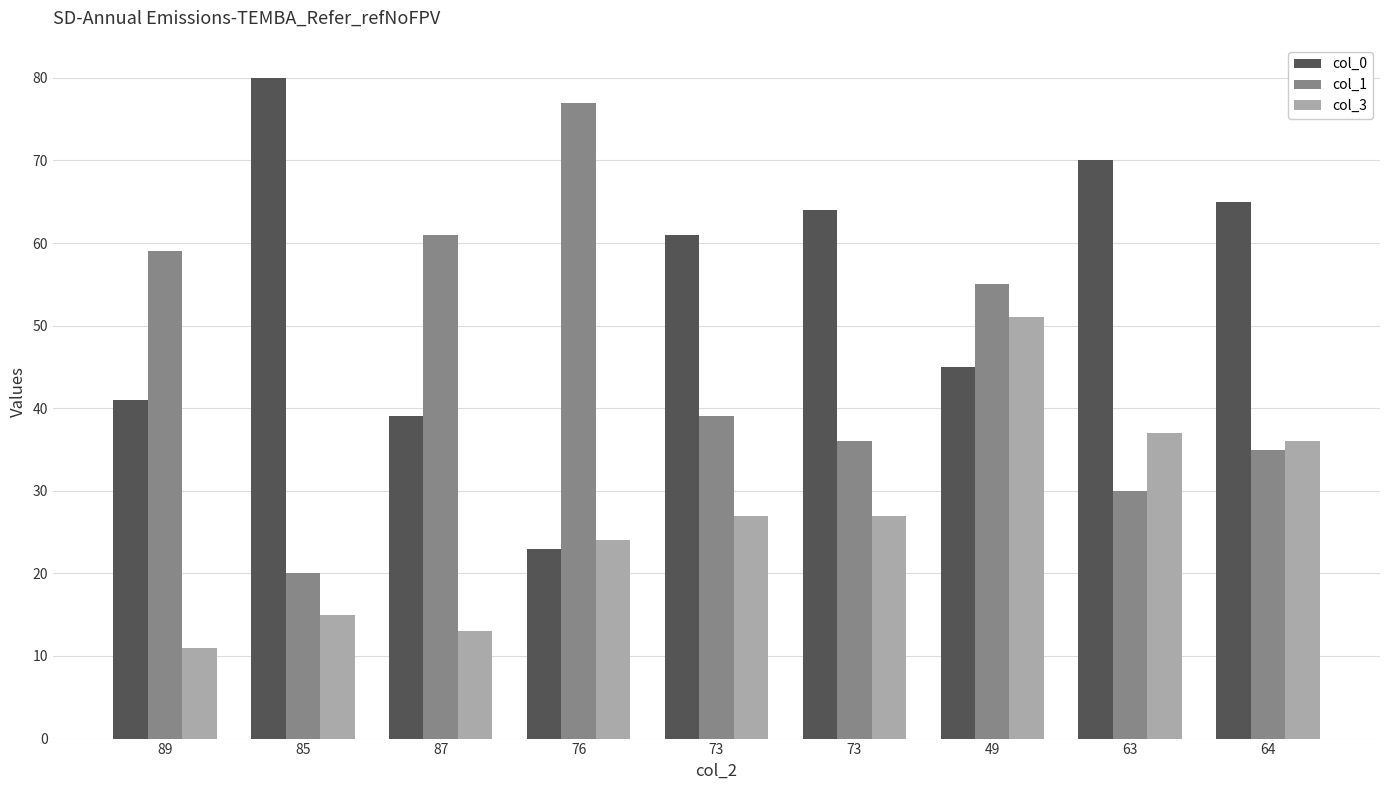

What is the value of the col_1 bar at the 9th from the left?

35